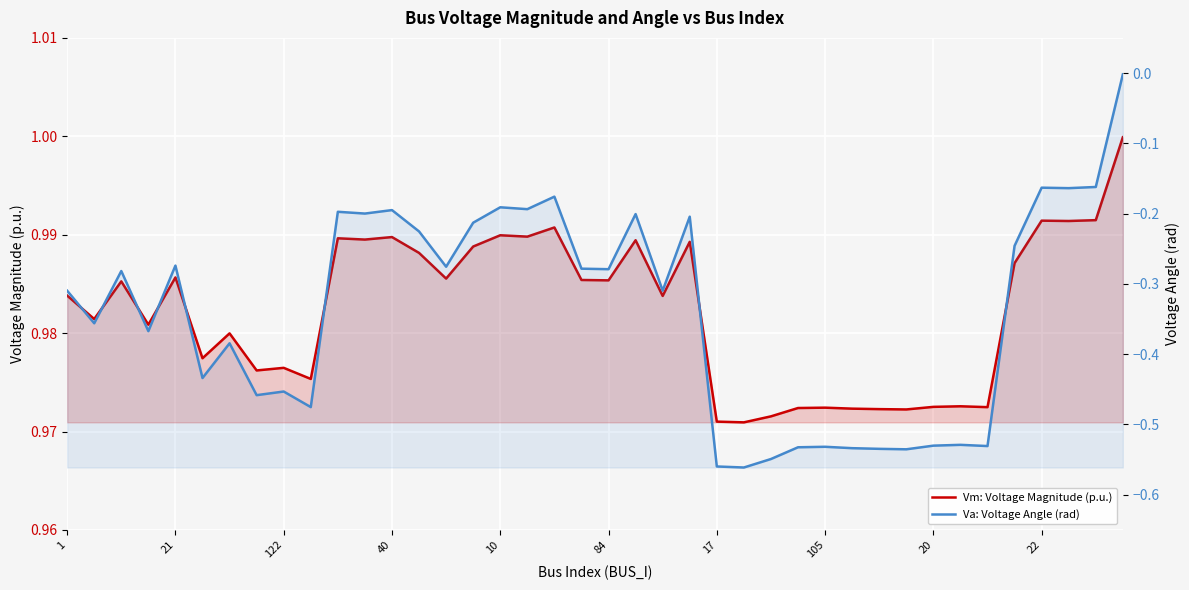

How many series are shown in this chart?

2